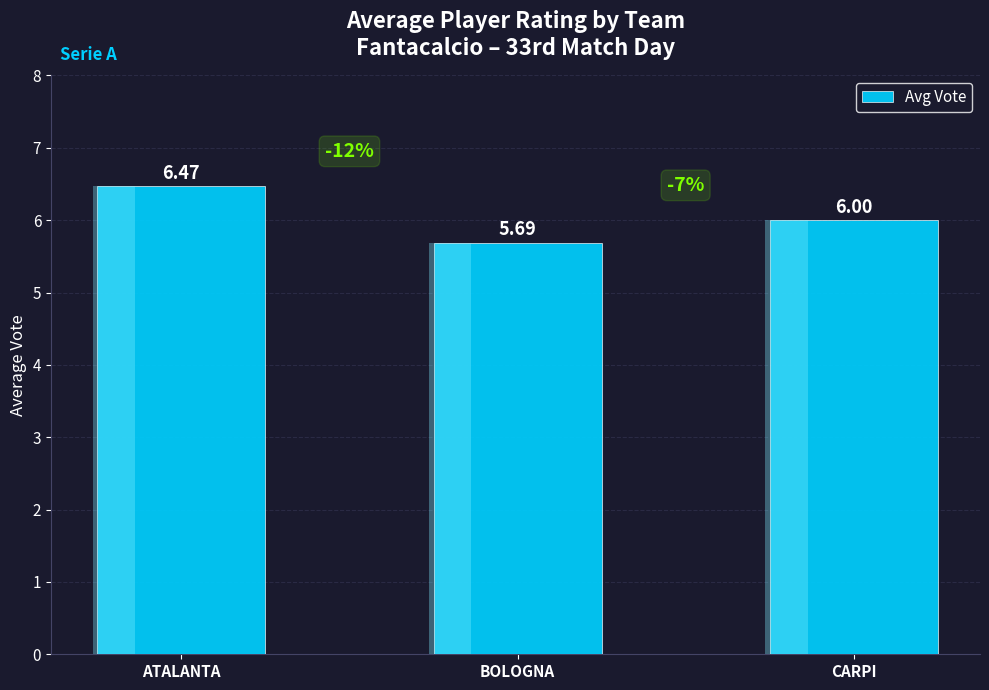

What is the sum of the values at CARPI and BOLOGNA?

11.7